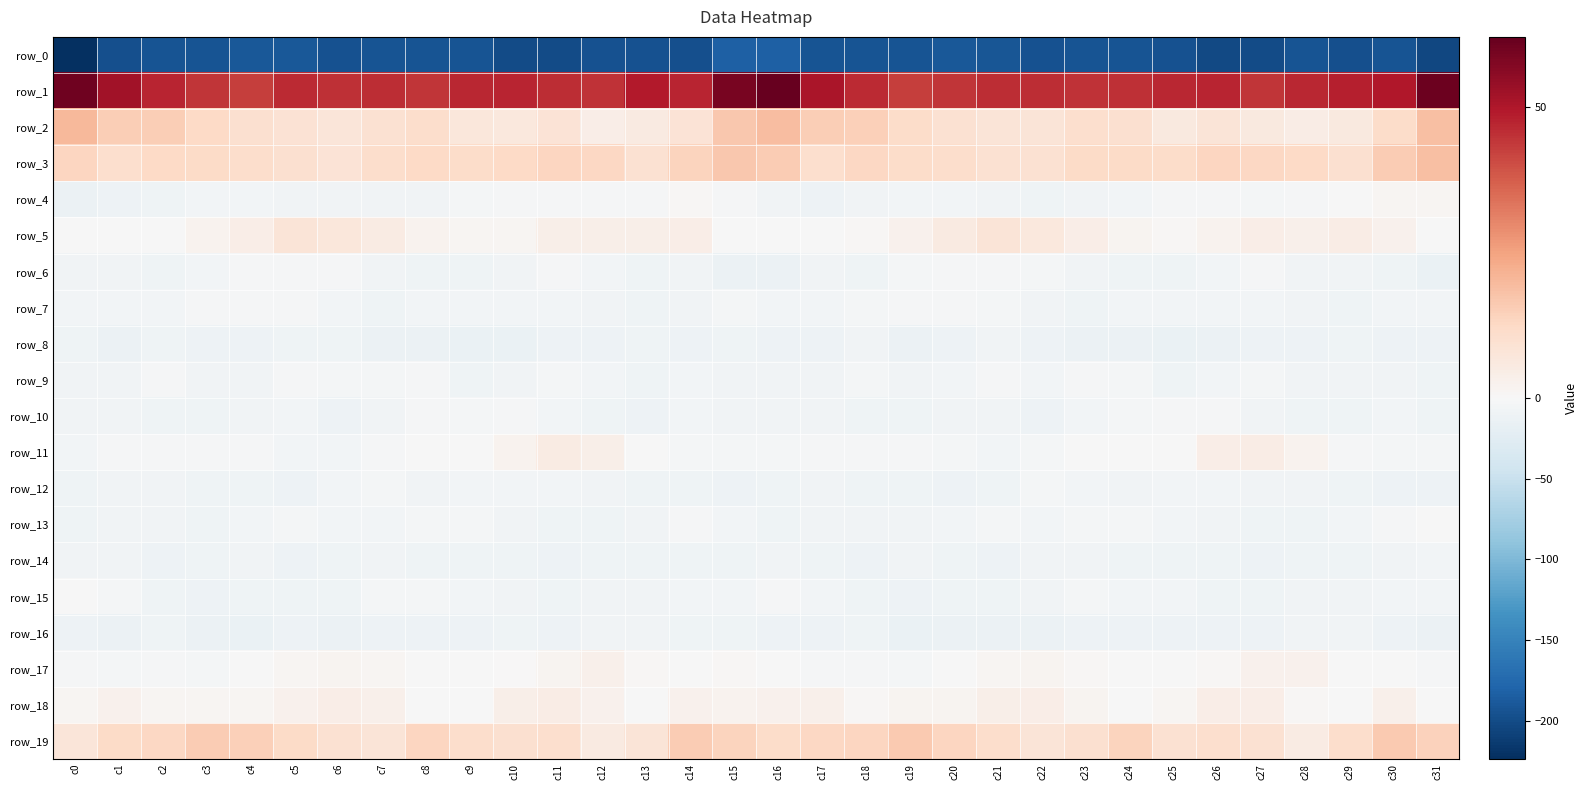

Where does the row_3 series first go above 12?

c0